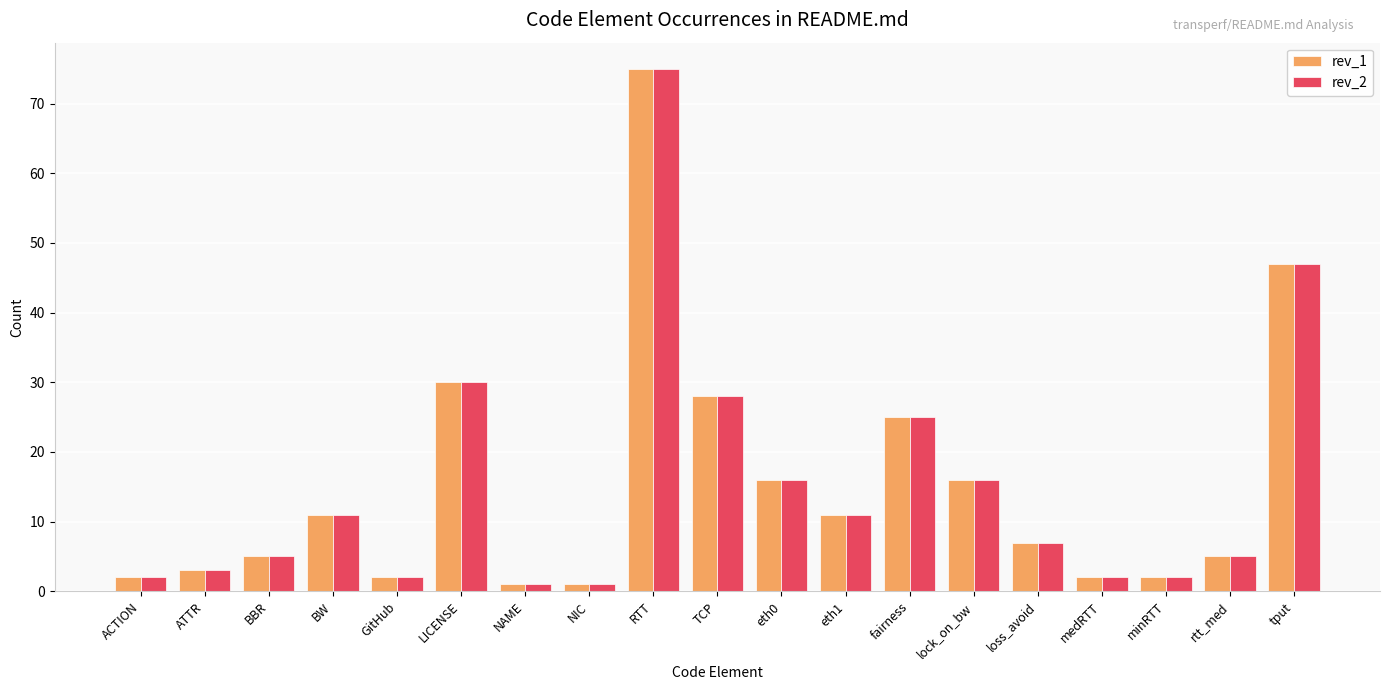

What are all the series names shown in the legend?

rev_1, rev_2